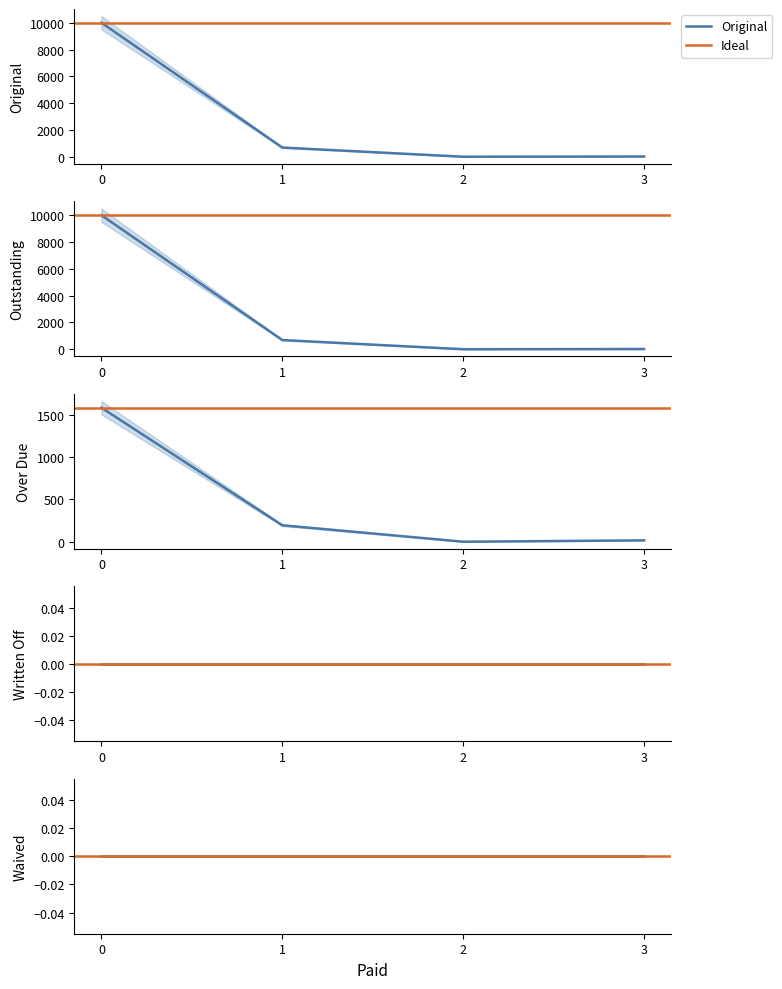

What is the sum of all Outstanding values?

10700.9